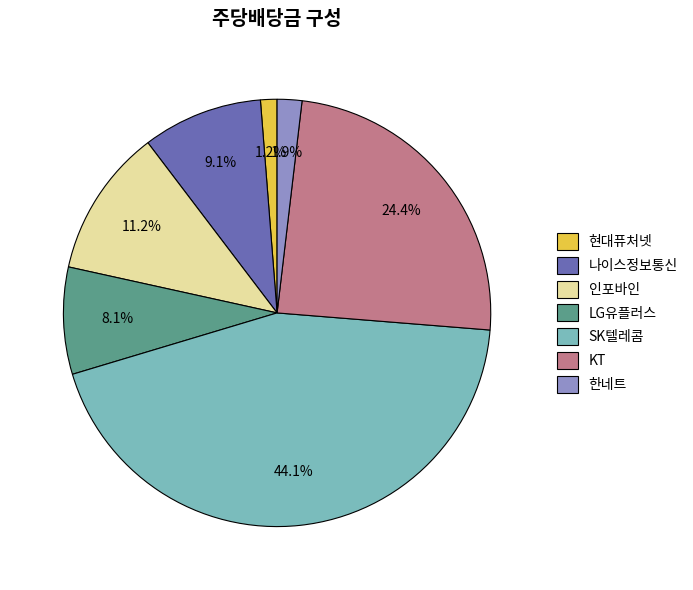

How many segments does this pie chart have?

7